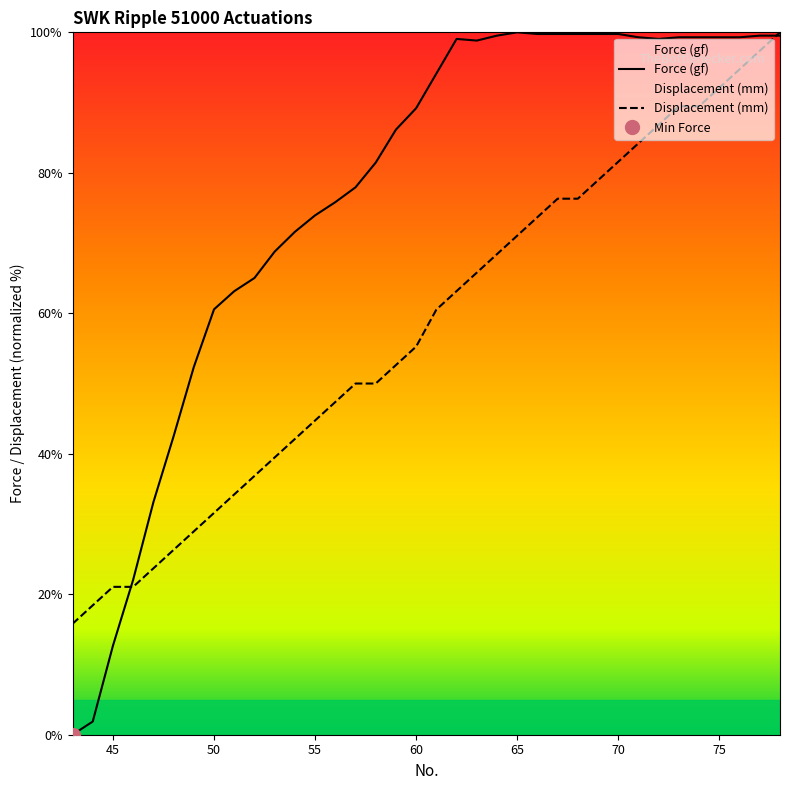

Which series has the largest total across all categories?

Force (gf)